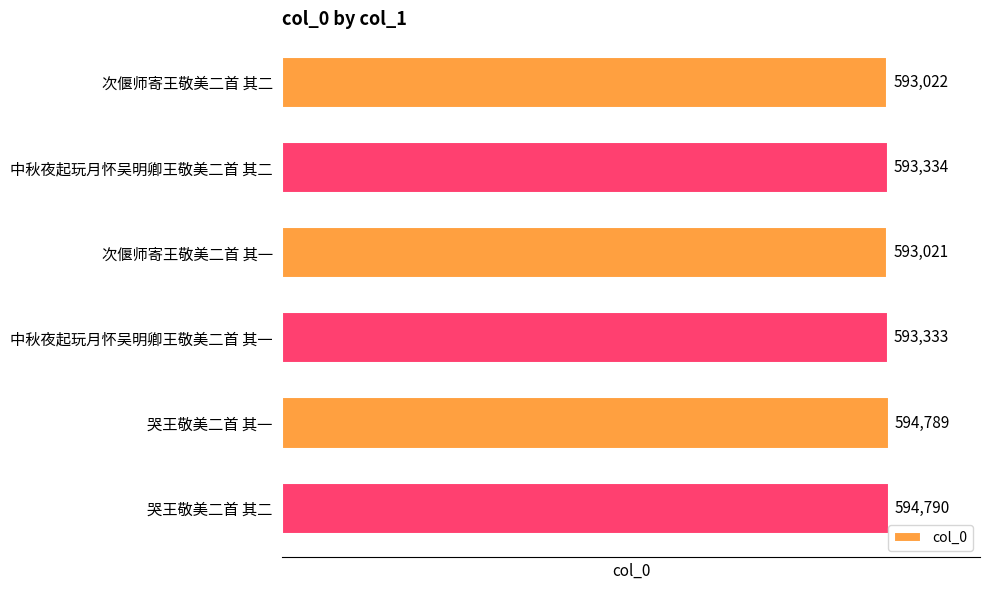

What is the value of the 2nd bar from the top?

593334